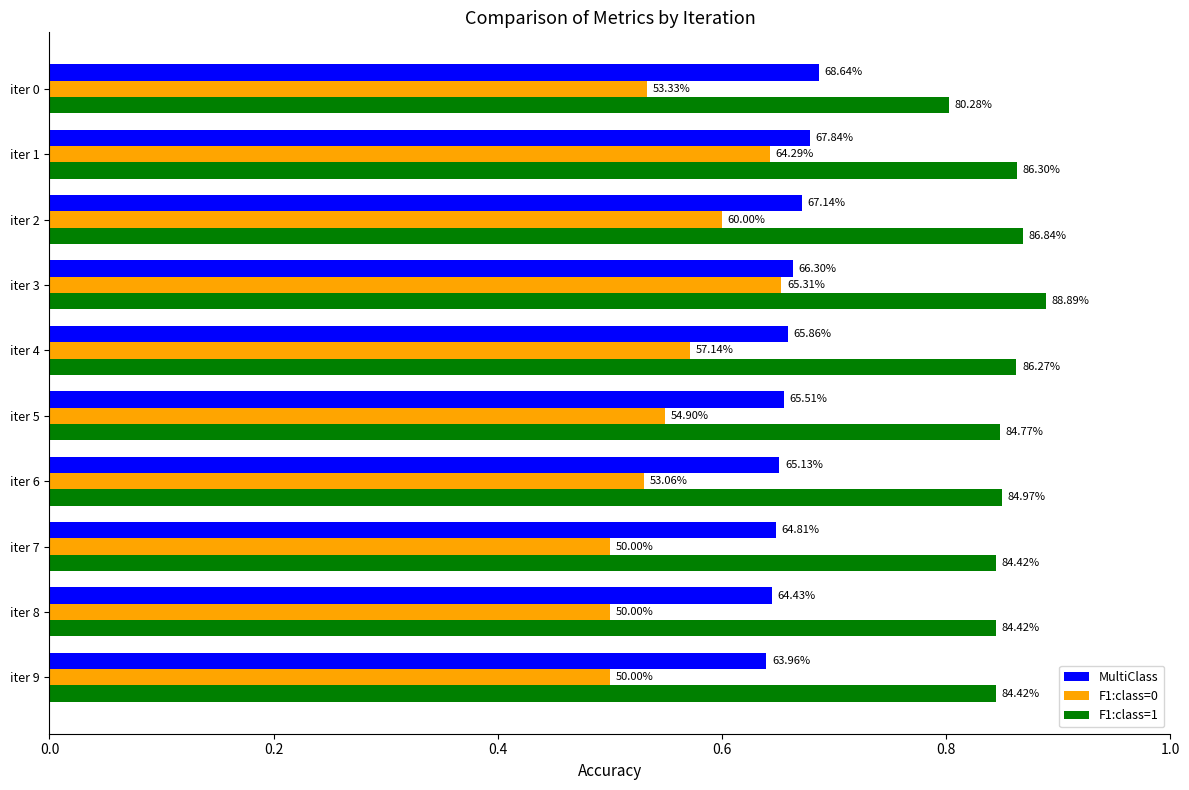

What are all the series names shown in the legend?

MultiClass, F1:class=0, F1:class=1